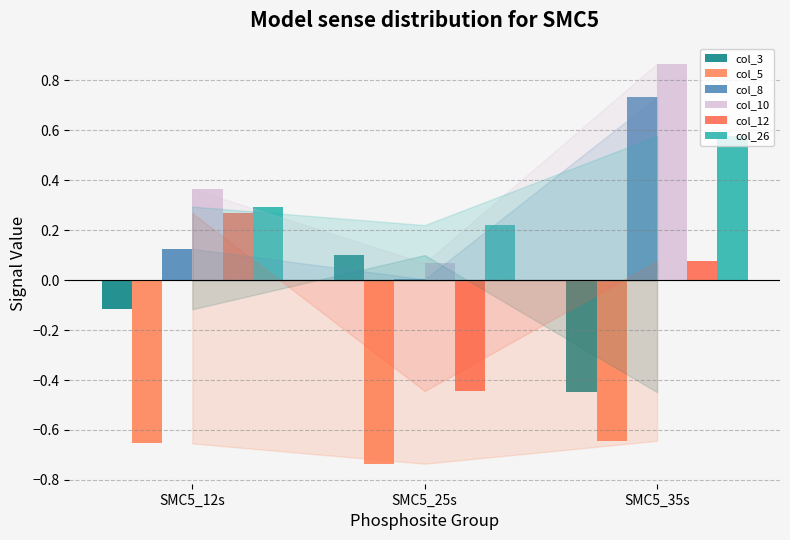

Is it true that col_5 equals -0.4 at SMC5_35s?

False